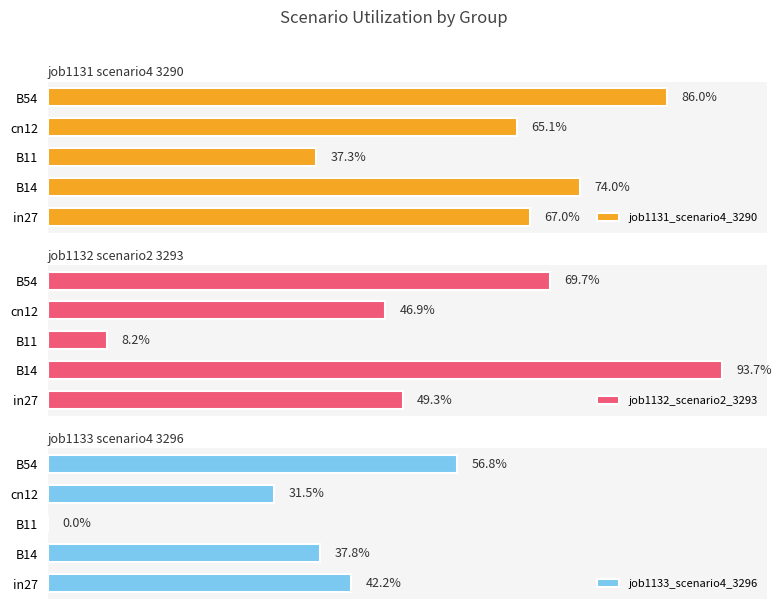

Which series has the largest range (max minus min)?

job1132_scenario2_3293